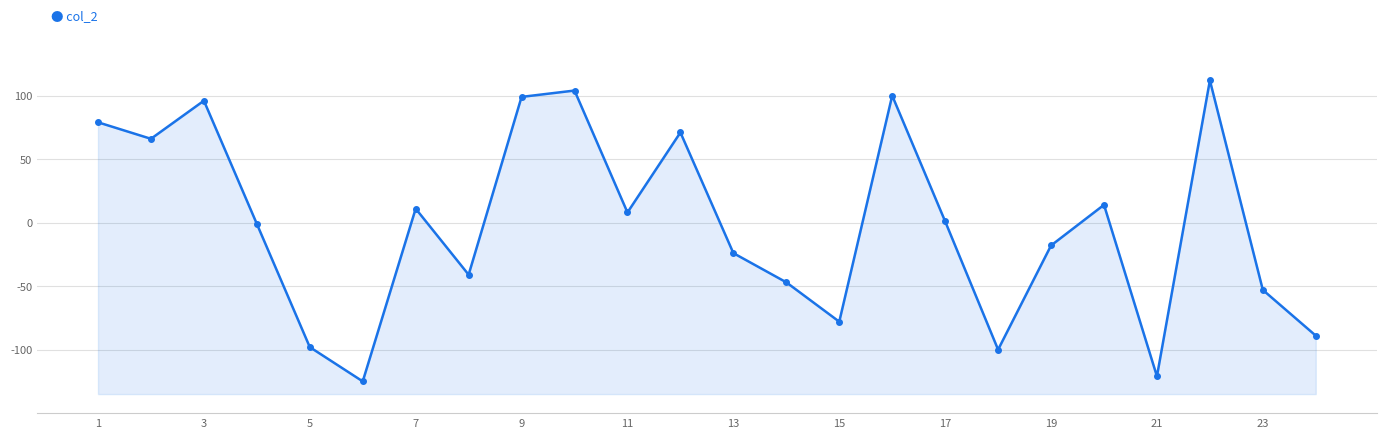

How many lines are shown in the chart?

1